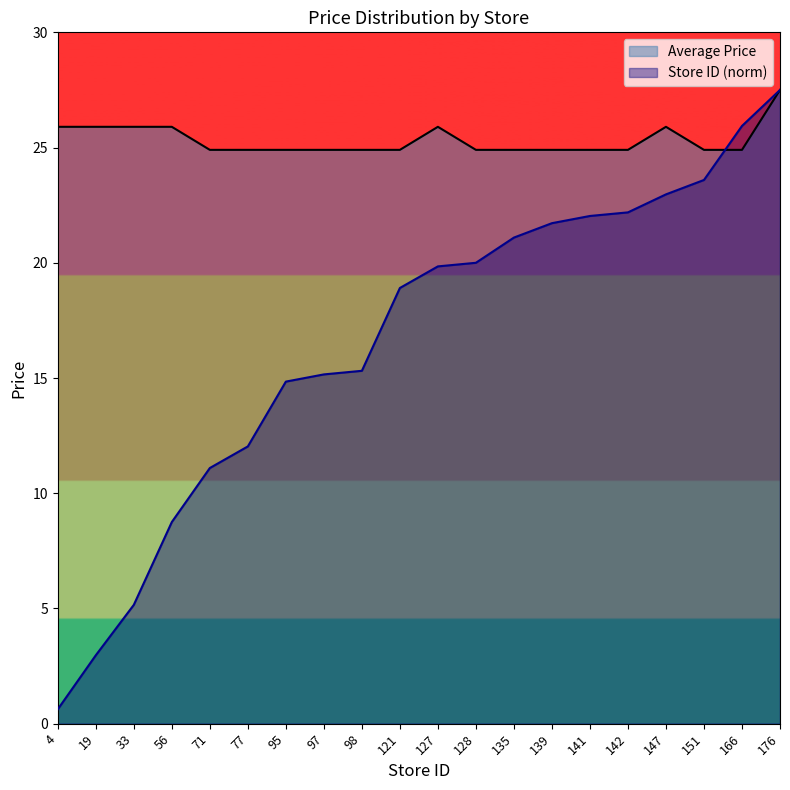

Which series has the widest spread of values?

Store ID (norm)